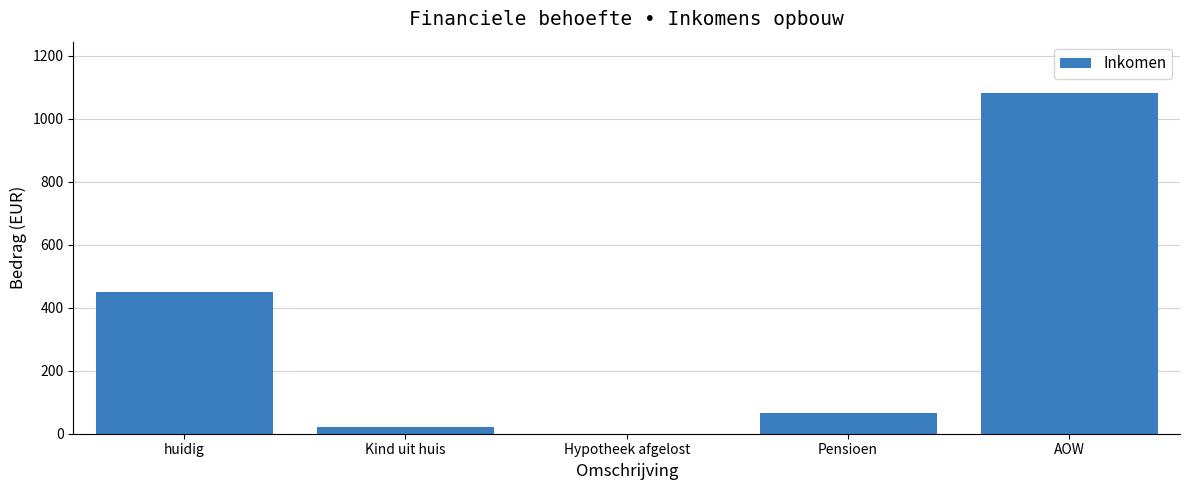

What is the sum of all values?

1619